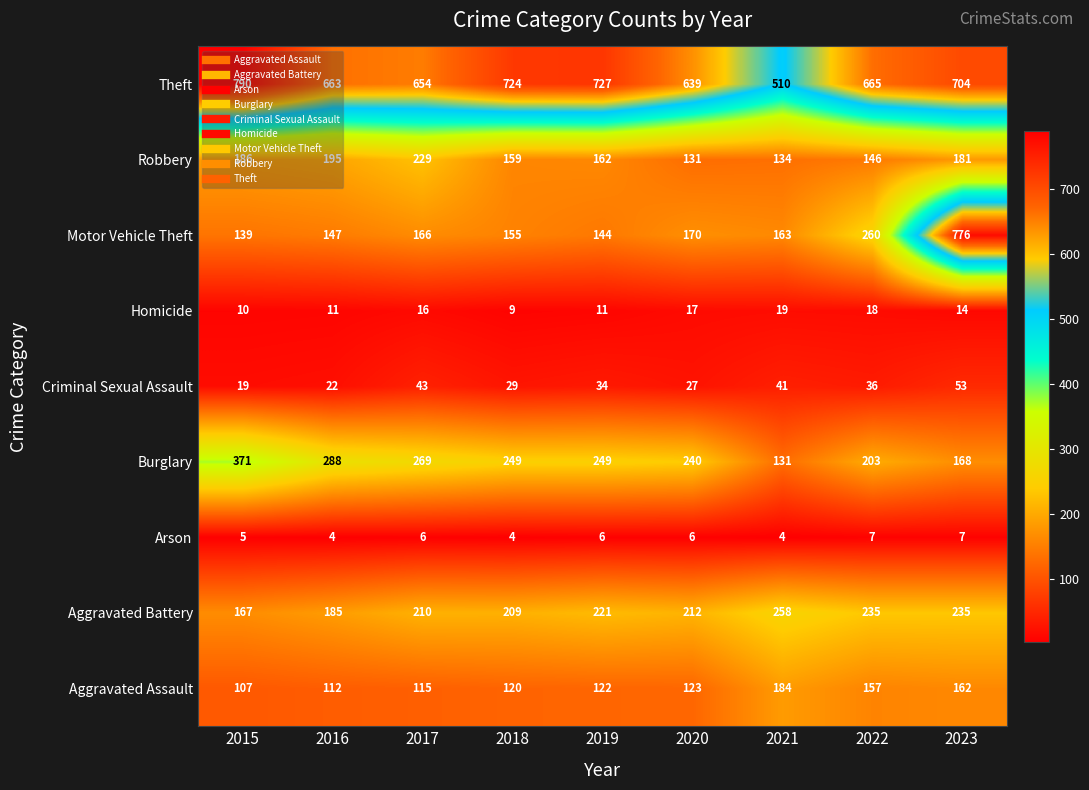

Which series has the largest total across all categories?

Theft